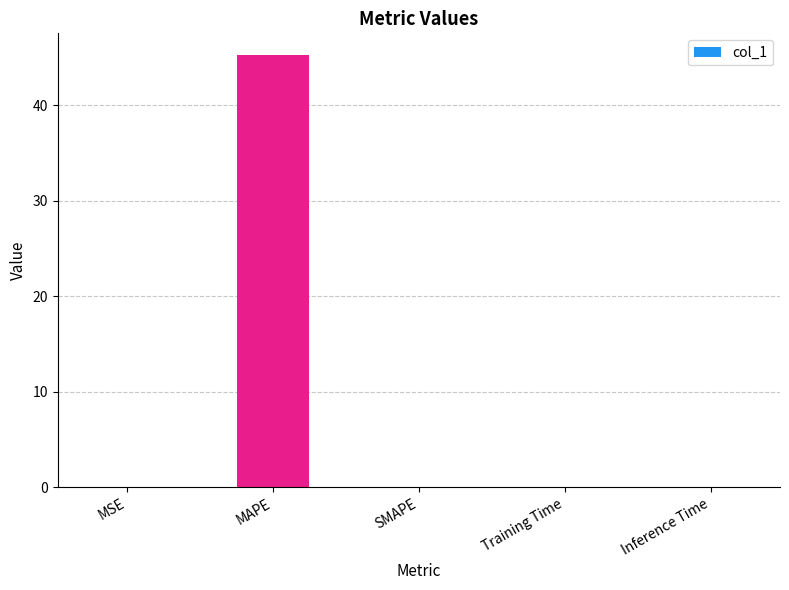

Is it true that the value at Inference Time is 0.0?

True